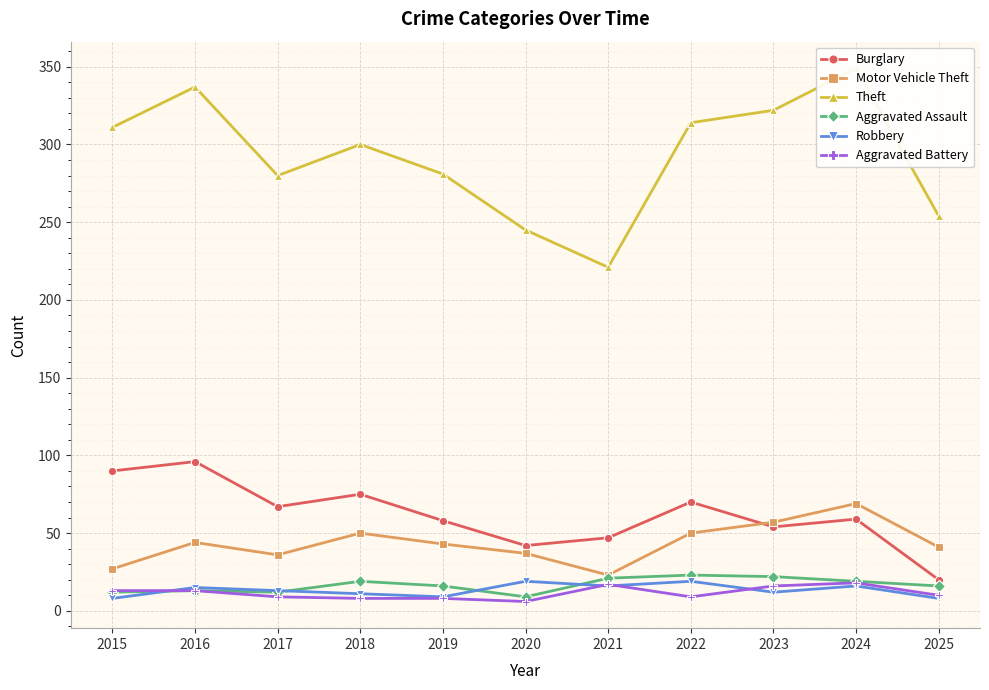

Which label corresponds to the smallest value in the chart?

2020